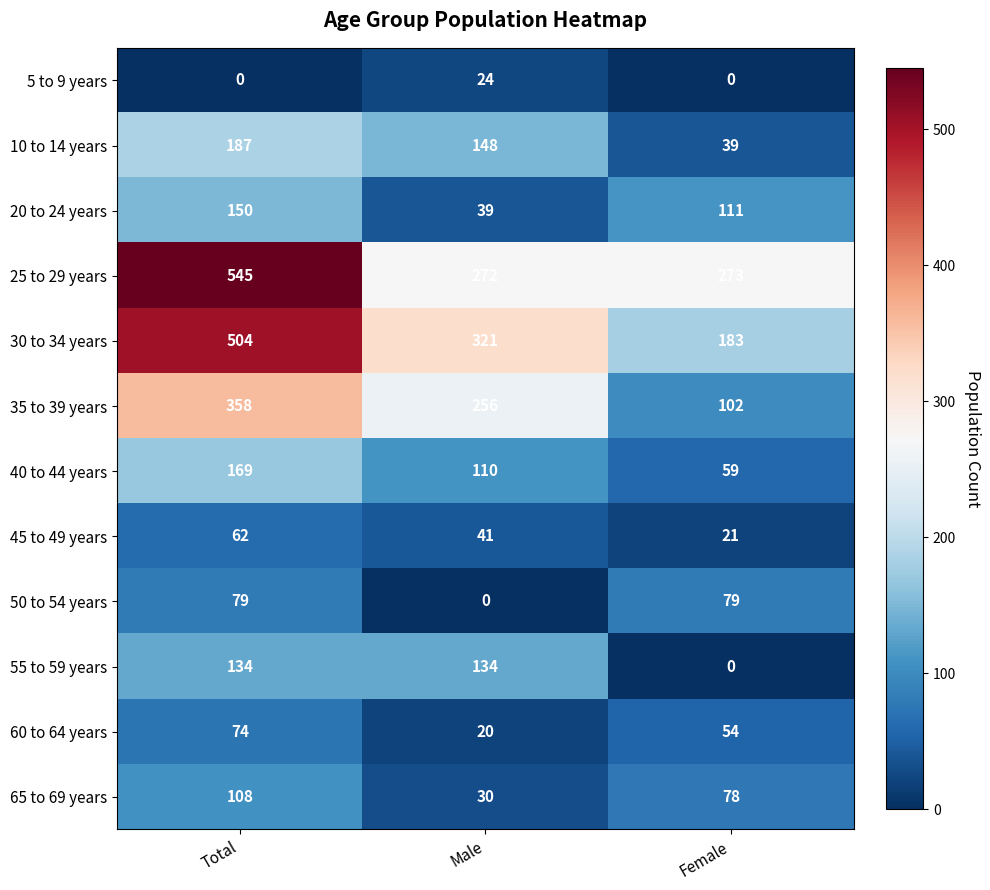

Which category has the highest value in the 25 to 29 years series?

Total